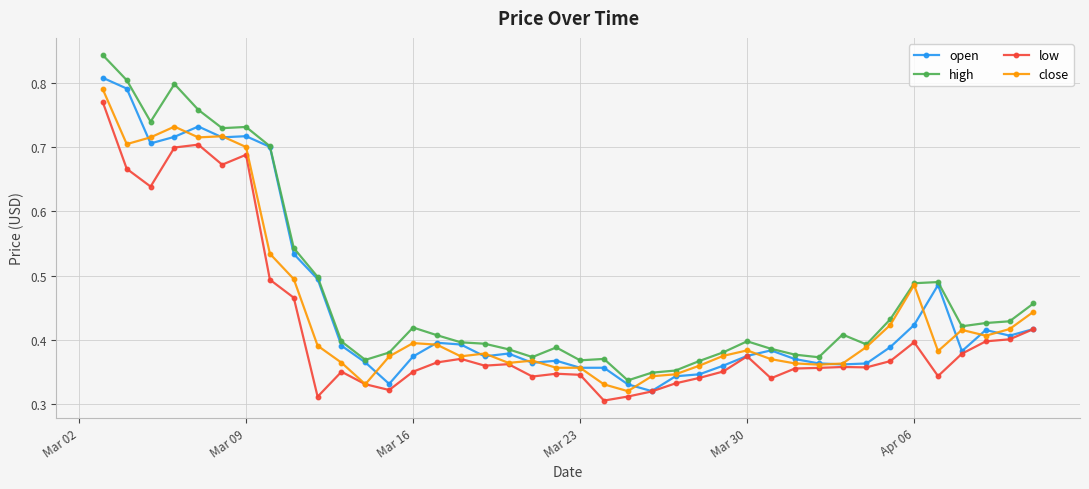

Rank the series by their average value, from lowest to highest.

low, close, open, high